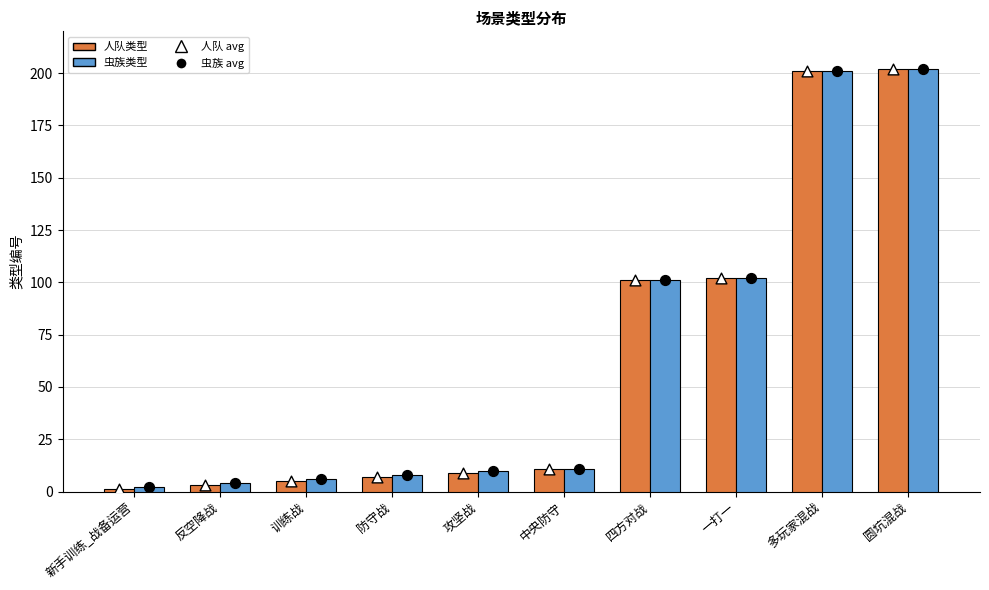

Is the value of 人队 avg at 训练战 greater than the value of 人队类型 at 反空降战?

Yes